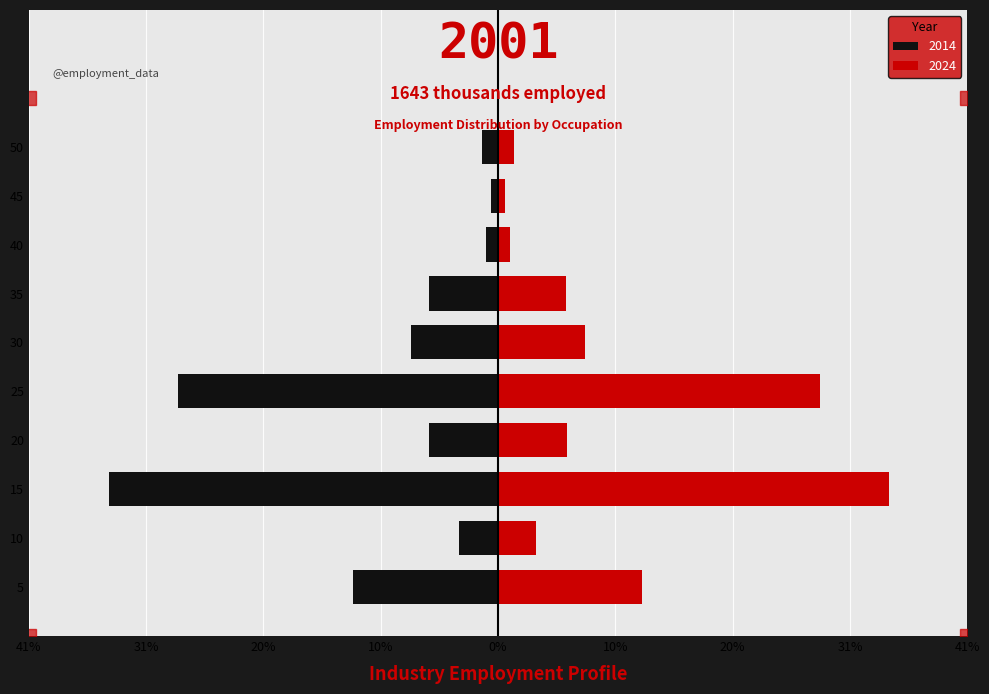

Which series has the largest range (max minus min)?

employment_2024